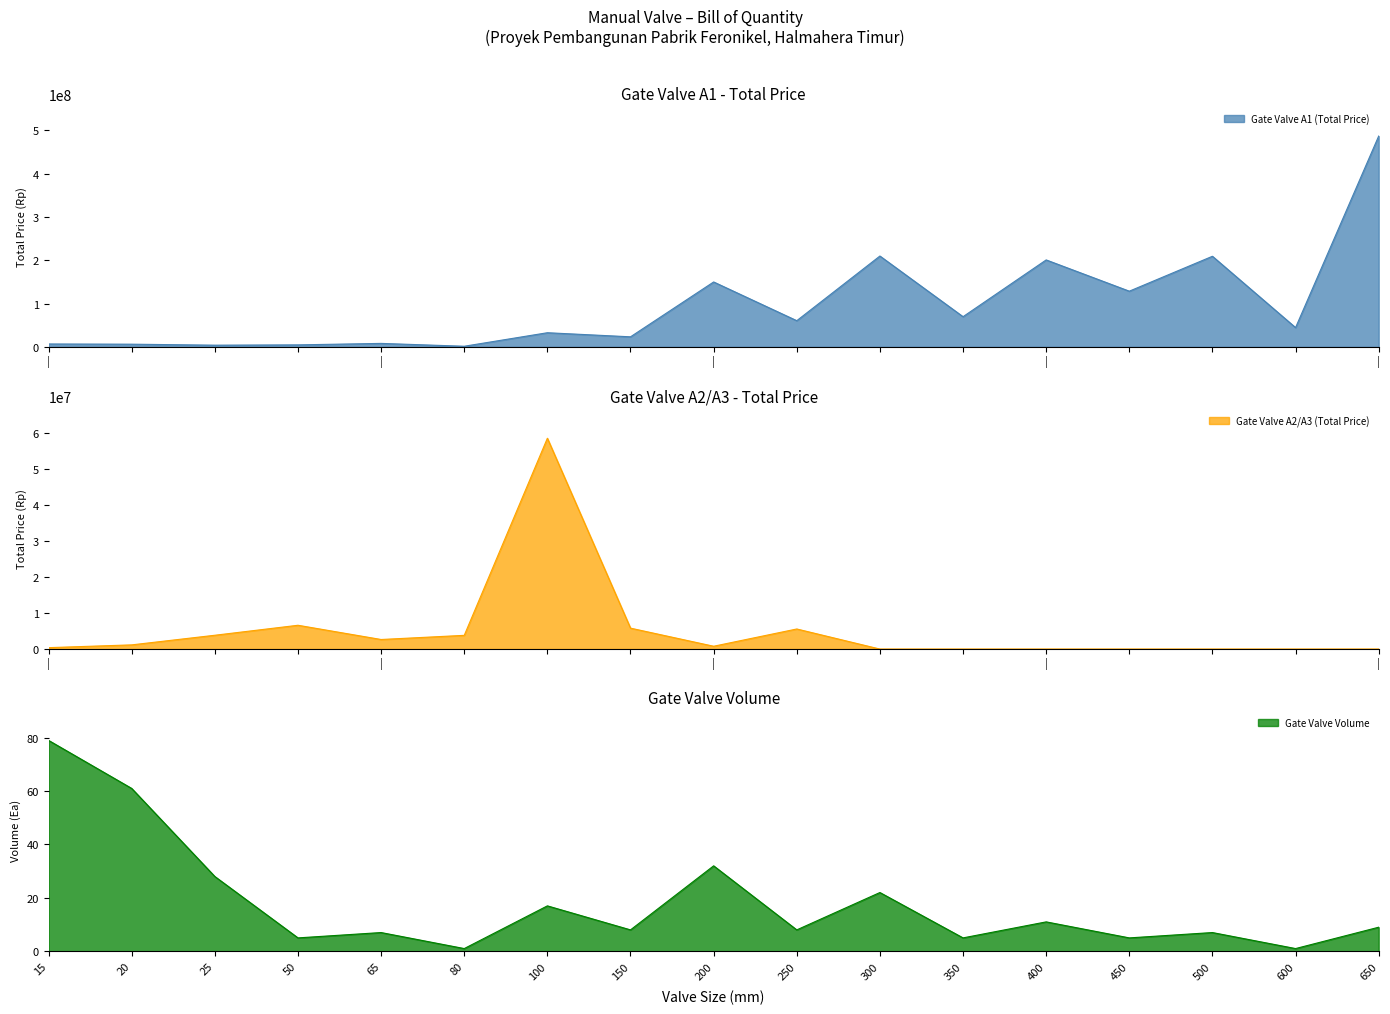

Is the value of Gate Valve A1 (Total Price) at 20 greater than the value of Gate Valve A2/A3 (Total Price) at 350?

Yes